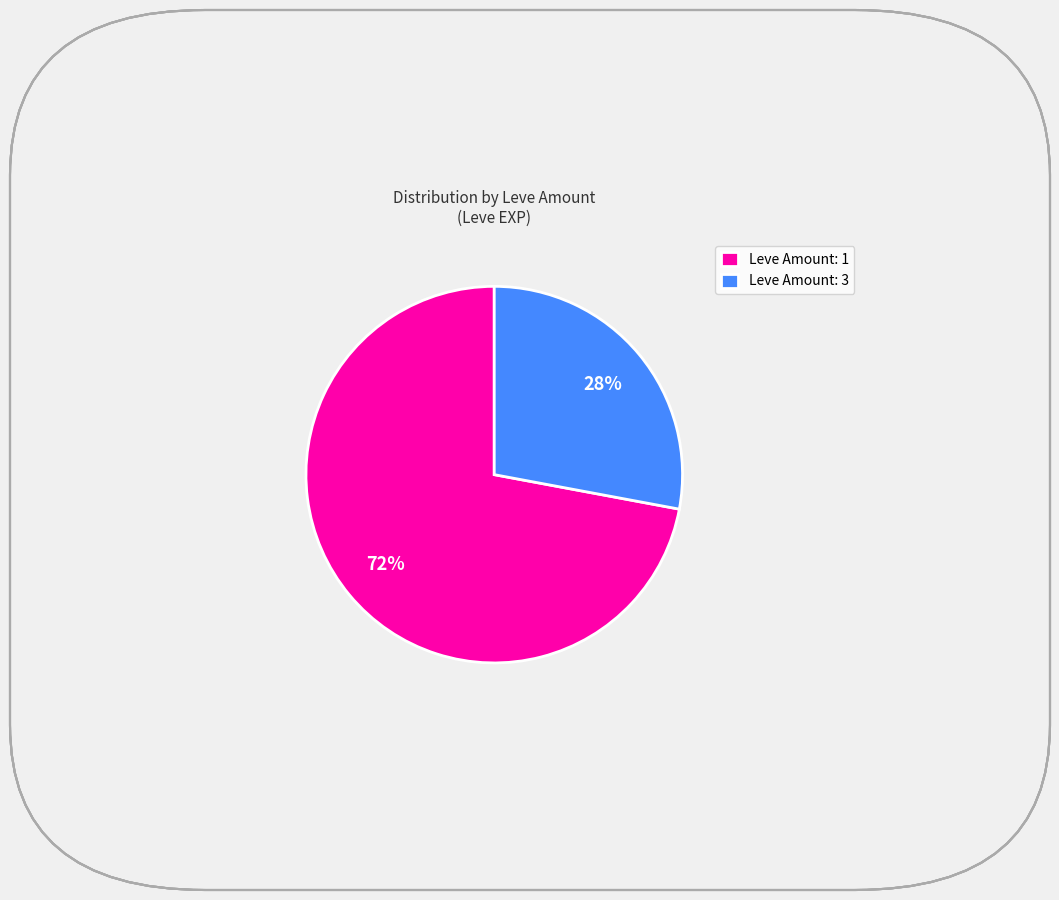

To the nearest percent, what is the difference between the largest and smallest slice percentages?

44%